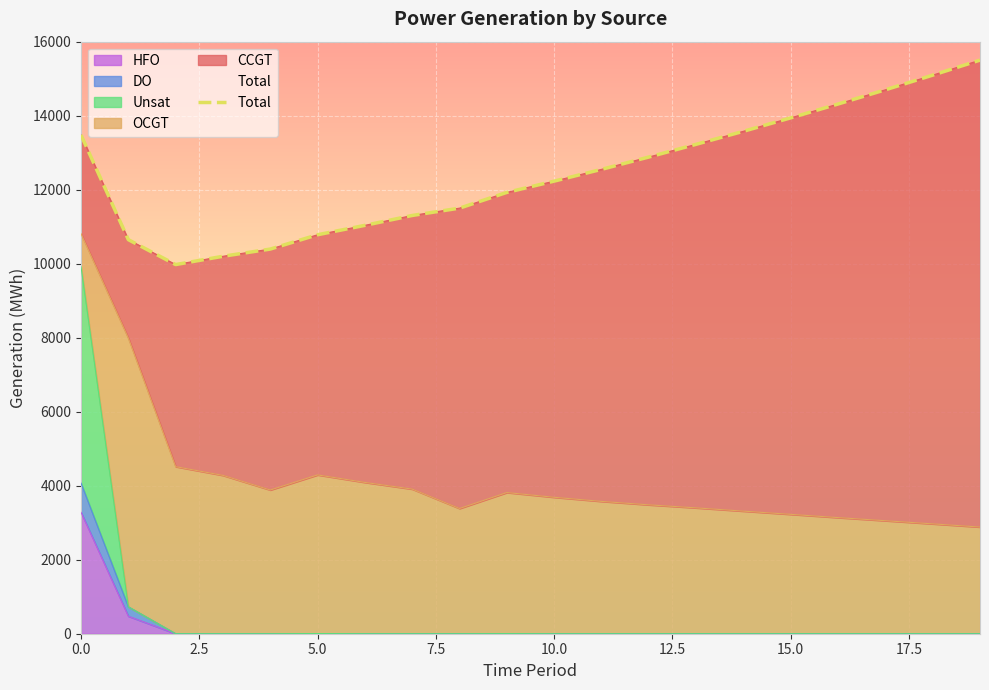

True or false: the data has more than 0 interior local peaks.

False